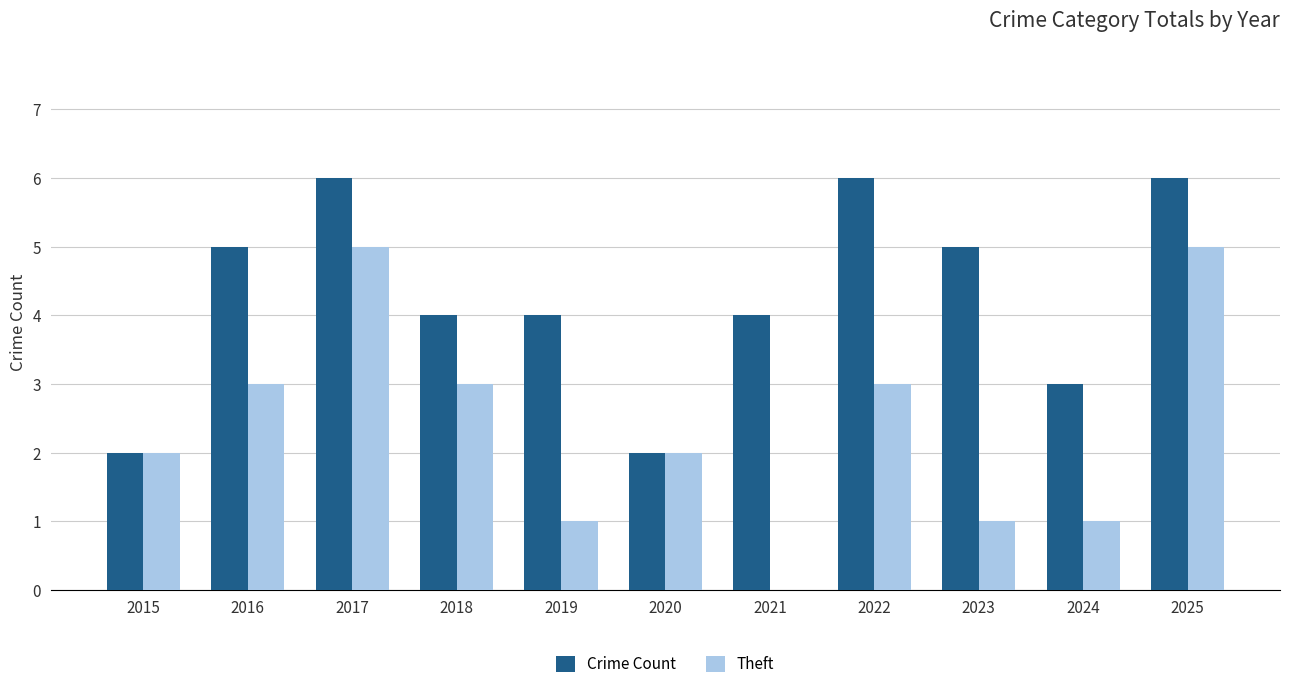

True or false: Theft has a value of 3 at 2018.

True